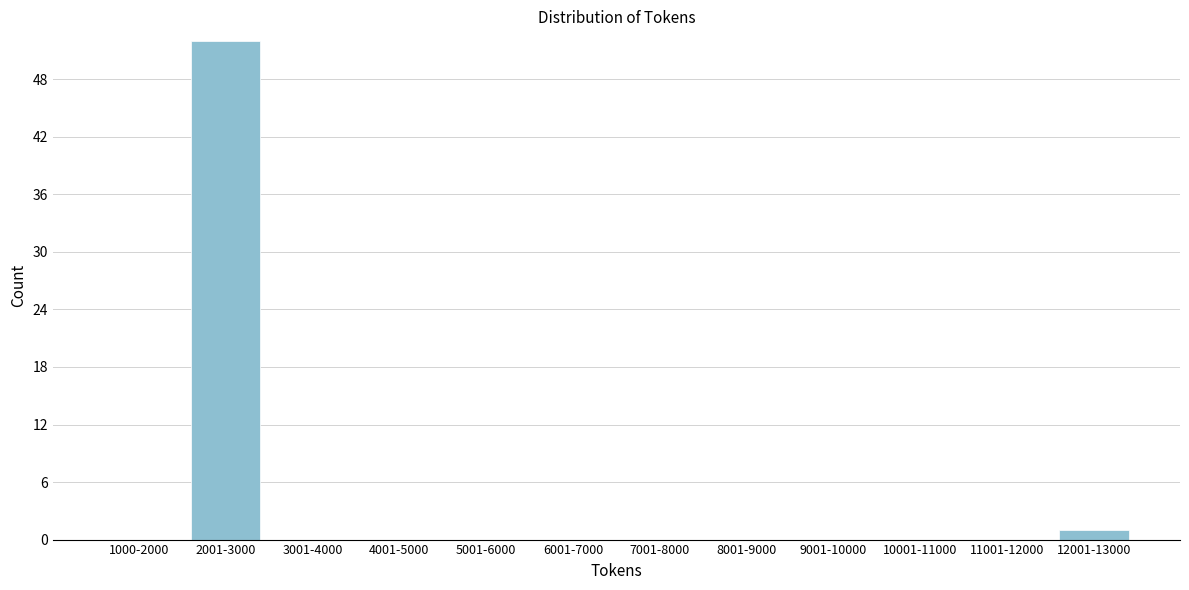

Reading right to left, what are all the values shown in this chart?

12001-13000=1	11001-12000=0	10001-11000=0	9001-10000=0	8001-9000=0	7001-8000=0	6001-7000=0	5001-6000=0	4001-5000=0	3001-4000=0	2001-3000=52	1000-2000=0